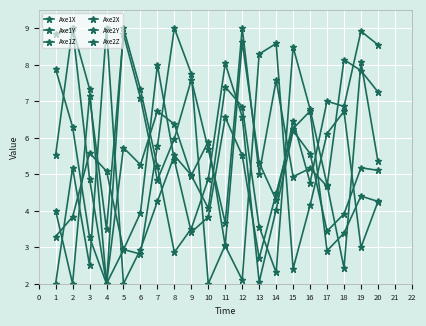

How many lines are shown in the chart?

6